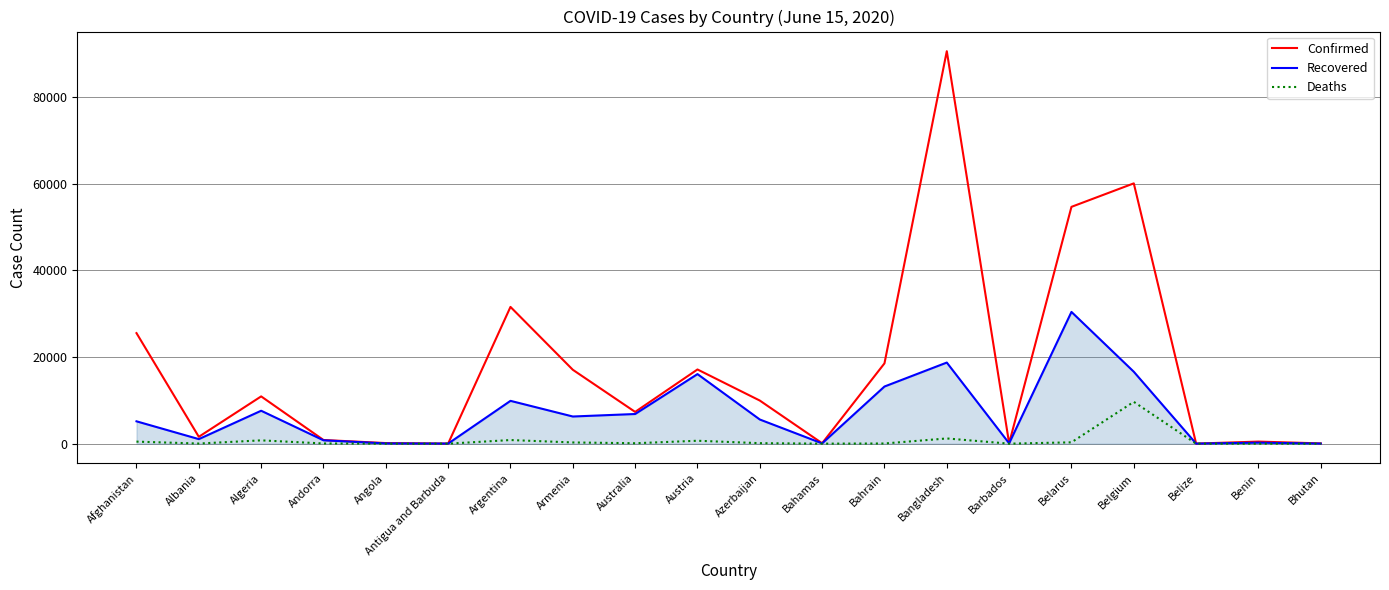

What position from the left is Albania?

2